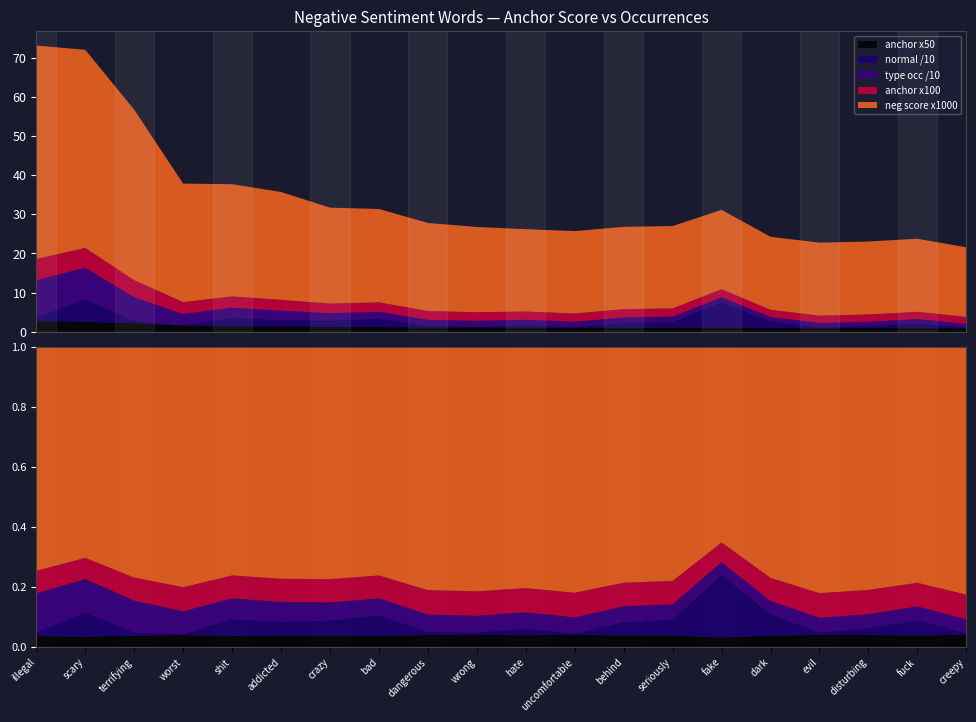

Reading left to right, what are all the values shown in this chart?

negative anchor score: 0.1	0.1	0.0	0.0	0.0	0.0	0.0	0.0	0.0	0.0	0.0	0.0	0.0	0.0	0.0	0.0	0.0	0.0	0.0	0.0
type occurences: 94.0	81.0	60.0	29.0	26.0	24.0	19.0	18.0	16.0	15.0	14.0	14.0	14.0	14.0	13.0	11.0	11.0	11.0	11.0	10.0
total occurences: 94.0	81.0	60.0	29.0	26.0	24.0	19.0	18.0	16.0	15.0	14.0	14.0	14.0	14.0	13.0	11.0	11.0	11.0	11.0	10.0
normal: 10.0	57.0	6.0	1.0	21.0	16.0	16.0	21.0	3.0	2.0	6.0	1.0	12.0	14.0	65.0	17.0	2.0	5.0	12.0	1.0
anchor_x100: 5.5	5.1	4.4	3.0	2.9	2.8	2.5	2.4	2.2	2.2	2.1	2.1	2.1	2.1	2.0	1.9	1.9	1.9	1.9	1.8